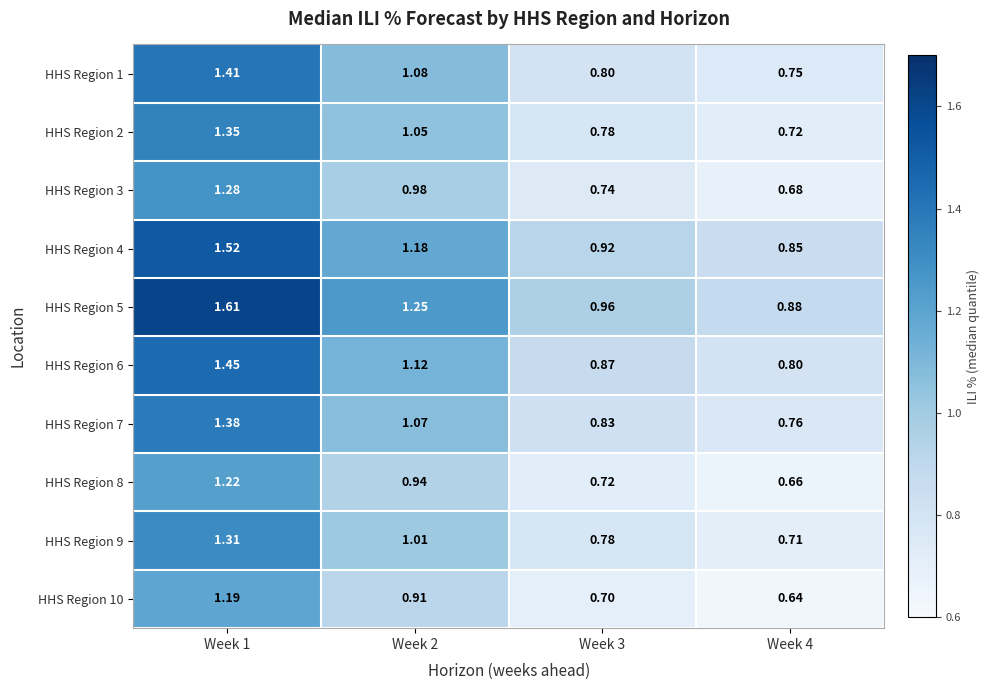

Is the value of HHS Region 5 at Week 3 greater than the value of HHS Region 6 at Week 4?

Yes